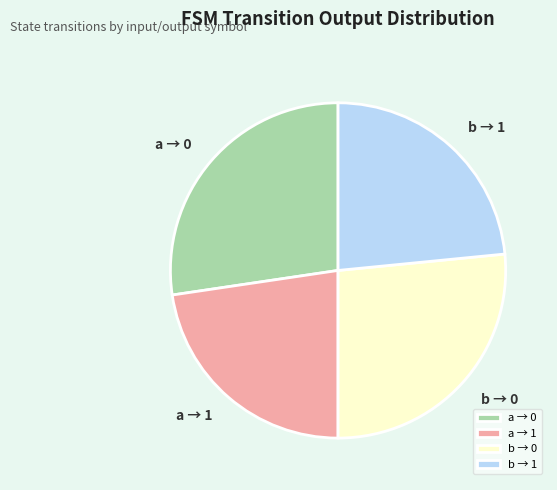

Combined, do a → 0 and b → 1 account for over 50%?

Yes